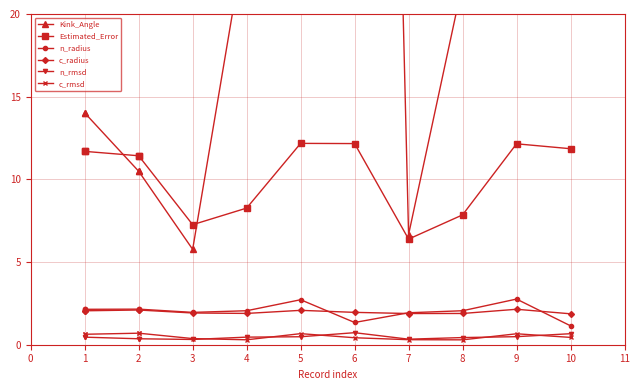

At which category is the sum across all series the highest?

5